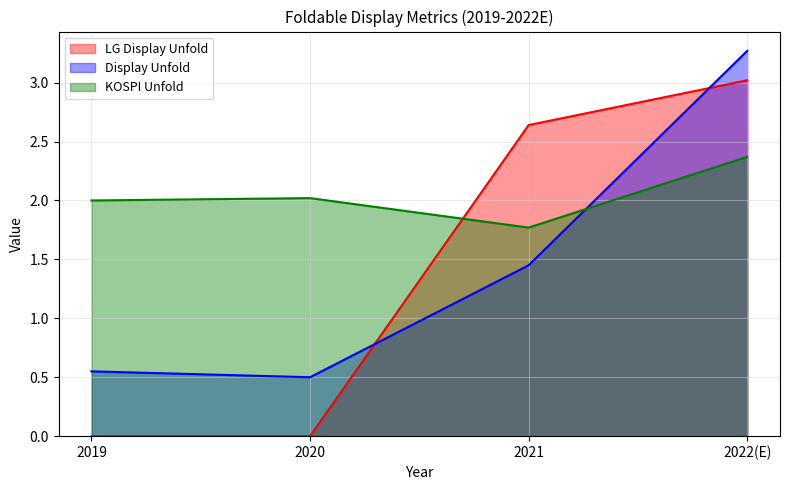

Reading left to right, what are all the values shown in this chart?

LG Display Unfold: 0.0	0.0	2.6	3.0
Display Unfold: 0.6	0.5	1.4	3.3
KOSPI Unfold: 2.0	2.0	1.8	2.4